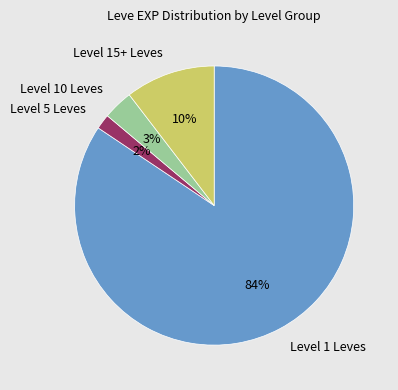

True or false: Level 10 Leves accounts for 3% of the total.

True